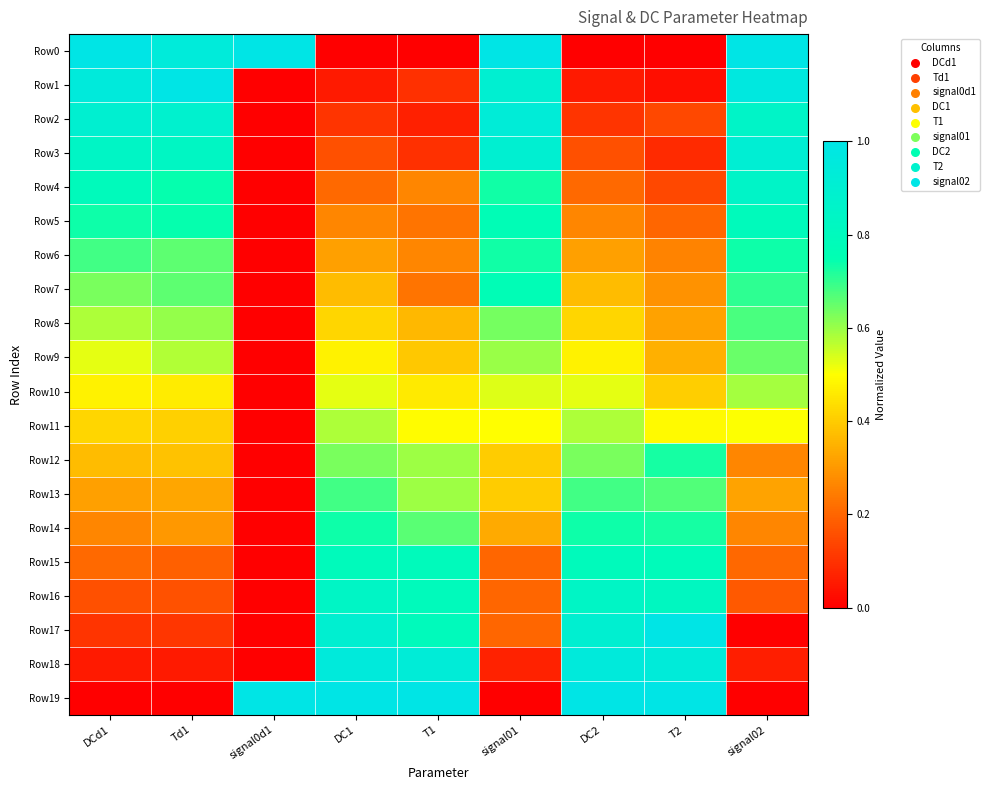

Reading left to right, list all the values displayed in this chart.

Row0: DCd1=1.0	Td1=0.9	signal0d1=1.0	DC1=0.0	T1=0.0	signal01=1.0	DC2=0.0	T2=0.0	signal02=1.0
Row1: DCd1=0.9	Td1=1.0	signal0d1=0.0	DC1=0.1	T1=0.1	signal01=0.9	DC2=0.1	T2=0.0	signal02=1.0
Row2: DCd1=0.9	Td1=0.9	signal0d1=0.0	DC1=0.1	T1=0.1	signal01=0.9	DC2=0.1	T2=0.1	signal02=0.9
Row3: DCd1=0.8	Td1=0.8	signal0d1=0.0	DC1=0.2	T1=0.1	signal01=0.9	DC2=0.2	T2=0.1	signal02=0.9
Row4: DCd1=0.8	Td1=0.7	signal0d1=0.0	DC1=0.2	T1=0.3	signal01=0.7	DC2=0.2	T2=0.1	signal02=0.9
Row5: DCd1=0.7	Td1=0.7	signal0d1=0.0	DC1=0.3	T1=0.2	signal01=0.8	DC2=0.3	T2=0.2	signal02=0.8
Row6: DCd1=0.7	Td1=0.7	signal0d1=0.0	DC1=0.3	T1=0.3	signal01=0.7	DC2=0.3	T2=0.3	signal02=0.7
Row7: DCd1=0.6	Td1=0.7	signal0d1=0.0	DC1=0.4	T1=0.2	signal01=0.8	DC2=0.4	T2=0.3	signal02=0.7
Row8: DCd1=0.6	Td1=0.6	signal0d1=0.0	DC1=0.4	T1=0.4	signal01=0.6	DC2=0.4	T2=0.3	signal02=0.7
Row9: DCd1=0.5	Td1=0.6	signal0d1=0.0	DC1=0.5	T1=0.4	signal01=0.6	DC2=0.5	T2=0.3	signal02=0.6
Row10: DCd1=0.5	Td1=0.5	signal0d1=0.0	DC1=0.5	T1=0.5	signal01=0.5	DC2=0.5	T2=0.4	signal02=0.6
Row11: DCd1=0.4	Td1=0.4	signal0d1=0.0	DC1=0.6	T1=0.5	signal01=0.5	DC2=0.6	T2=0.5	signal02=0.5
Row12: DCd1=0.4	Td1=0.4	signal0d1=0.0	DC1=0.6	T1=0.6	signal01=0.4	DC2=0.6	T2=0.7	signal02=0.3
Row13: DCd1=0.3	Td1=0.3	signal0d1=0.0	DC1=0.7	T1=0.6	signal01=0.4	DC2=0.7	T2=0.7	signal02=0.3
Row14: DCd1=0.3	Td1=0.3	signal0d1=0.0	DC1=0.7	T1=0.7	signal01=0.3	DC2=0.7	T2=0.7	signal02=0.3
Row15: DCd1=0.2	Td1=0.2	signal0d1=0.0	DC1=0.8	T1=0.8	signal01=0.2	DC2=0.8	T2=0.8	signal02=0.2
Row16: DCd1=0.2	Td1=0.2	signal0d1=0.0	DC1=0.8	T1=0.8	signal01=0.2	DC2=0.8	T2=0.8	signal02=0.2
Row17: DCd1=0.1	Td1=0.1	signal0d1=0.0	DC1=0.9	T1=0.8	signal01=0.2	DC2=0.9	T2=1.0	signal02=0.0
Row18: DCd1=0.1	Td1=0.1	signal0d1=0.0	DC1=0.9	T1=0.9	signal01=0.1	DC2=0.9	T2=0.9	signal02=0.1
Row19: DCd1=0.0	Td1=0.0	signal0d1=1.0	DC1=1.0	T1=1.0	signal01=0.0	DC2=1.0	T2=1.0	signal02=0.0